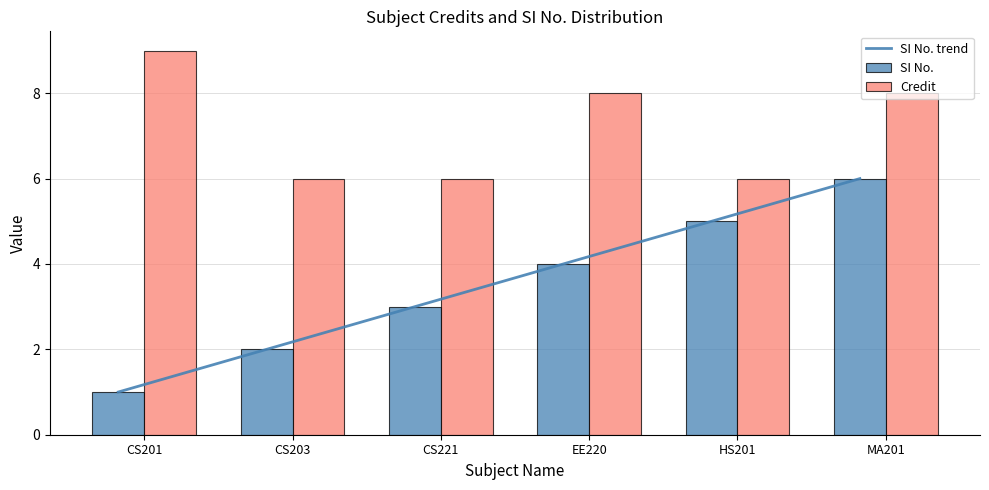

The SI No. series shows 3 at CS203. True or false?

False